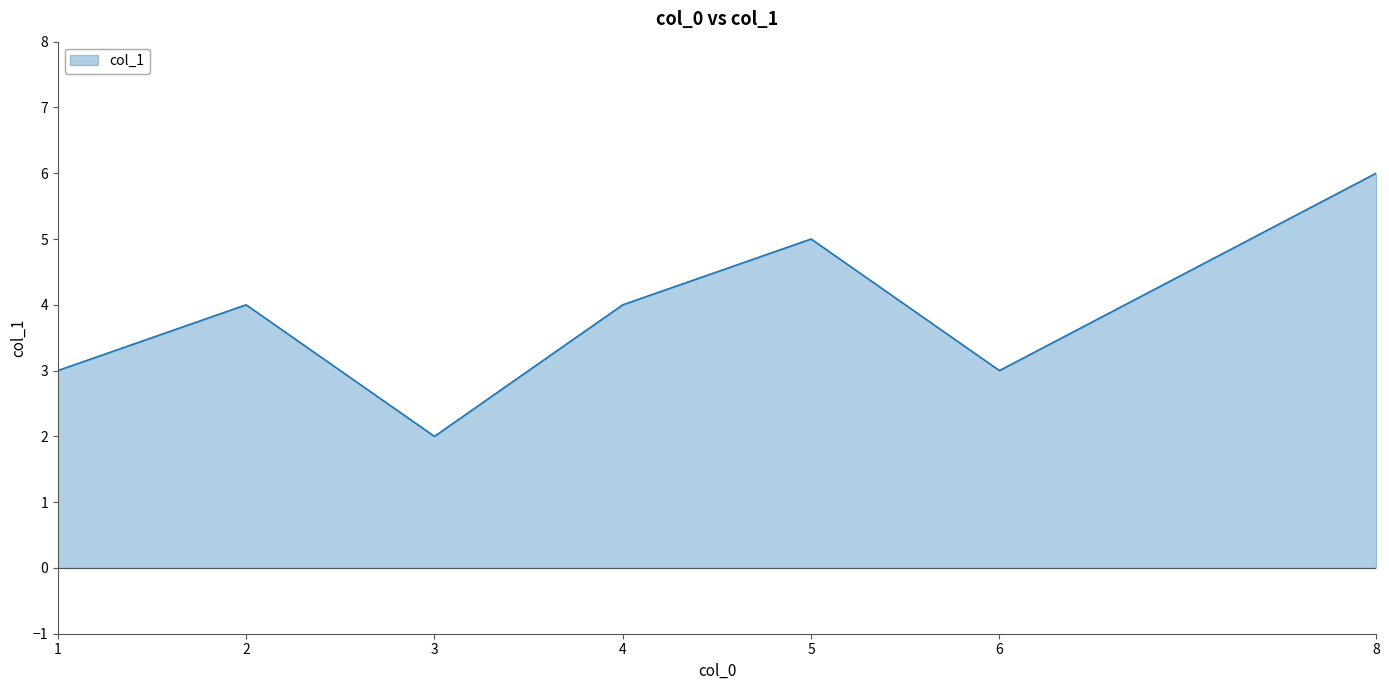

The value at 2 is 4. True or false?

True